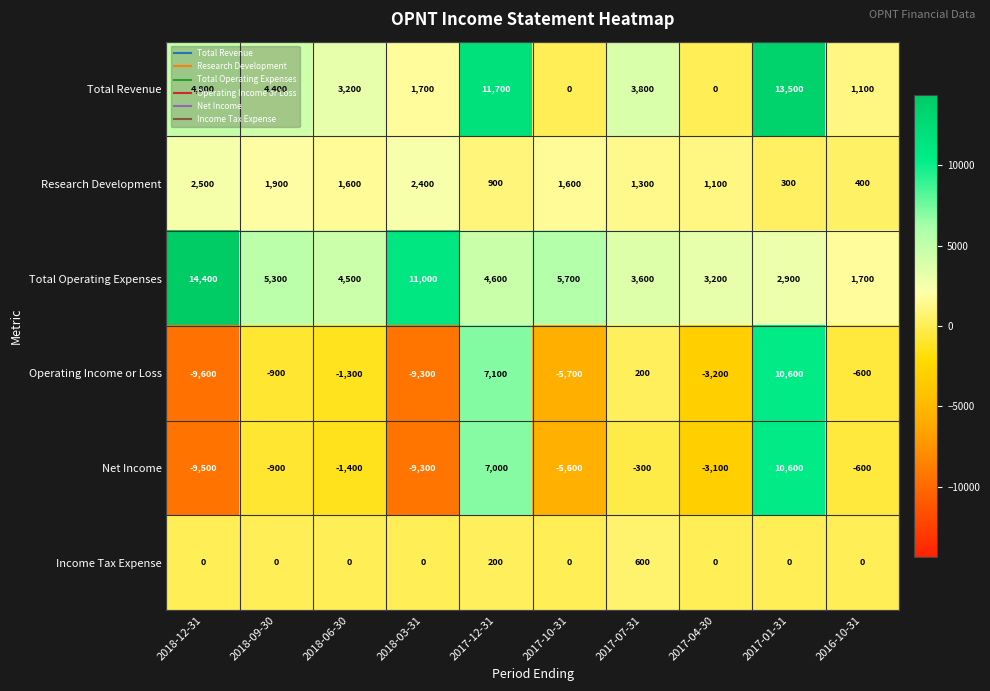

At which label does Net Income reach its peak?

2017-01-31